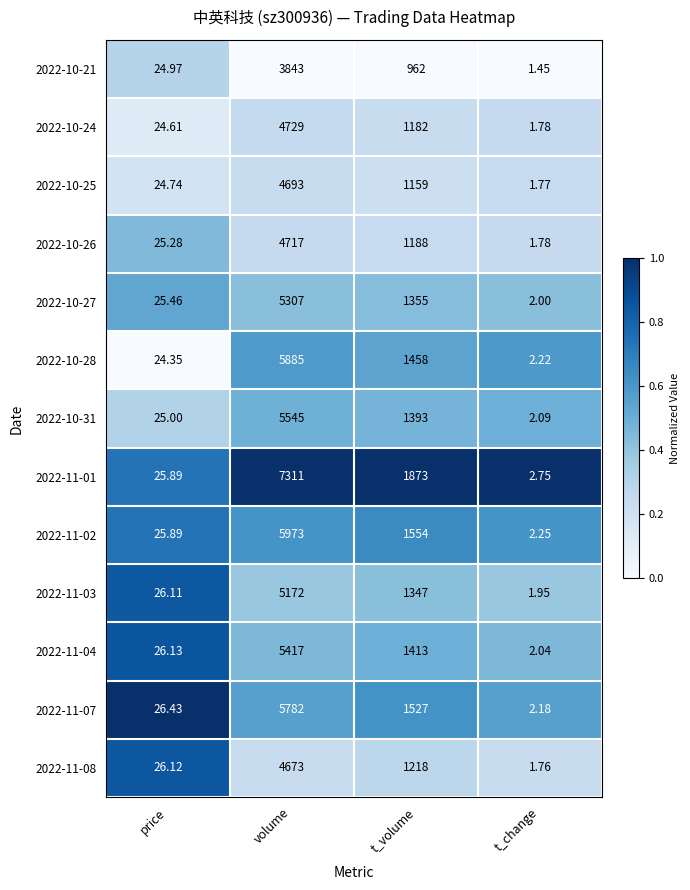

Which series has the largest total across all categories?

2022-11-01